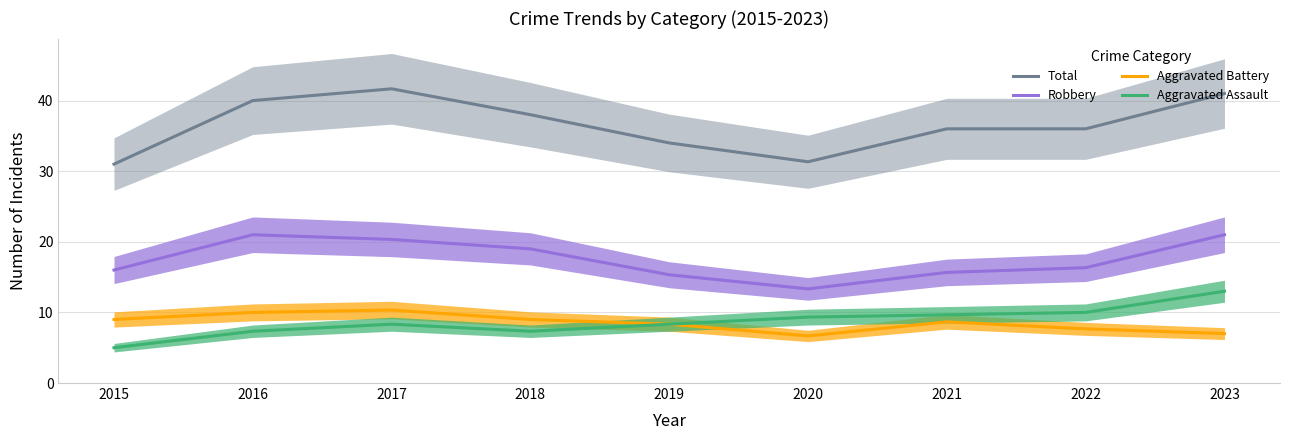

The Aggravated Assault series shows 9.7 at 2021. True or false?

True